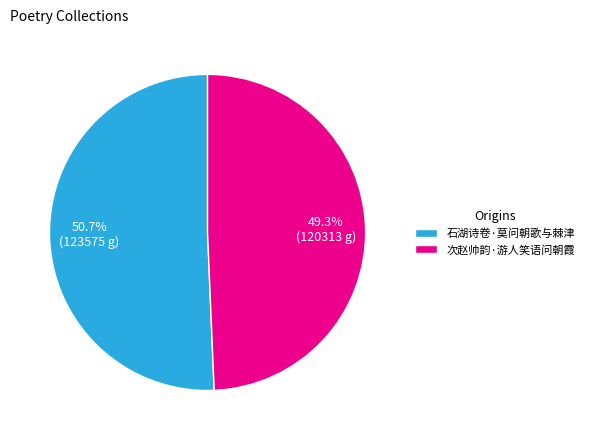

What is the smallest slice in the pie chart?

次赵帅韵·游人笑语问朝霞